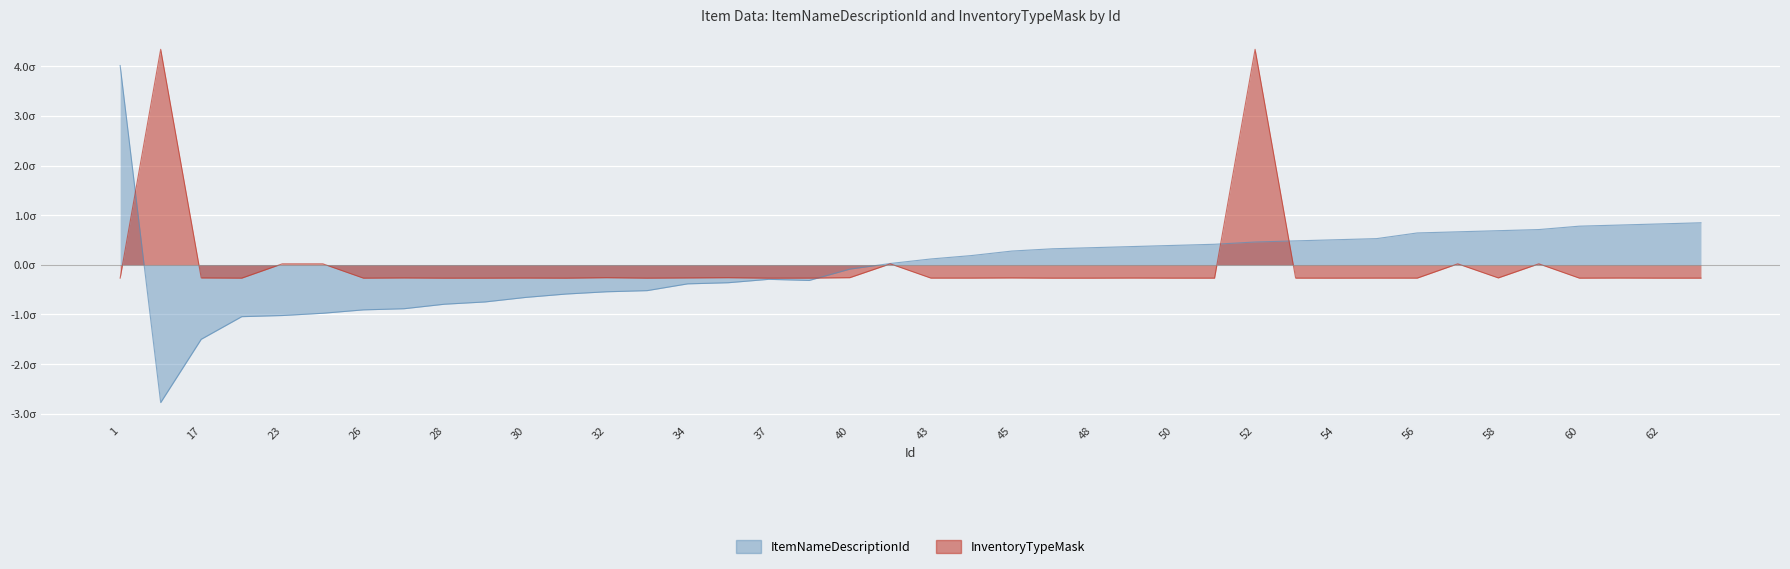

How many series are shown in this chart?

2